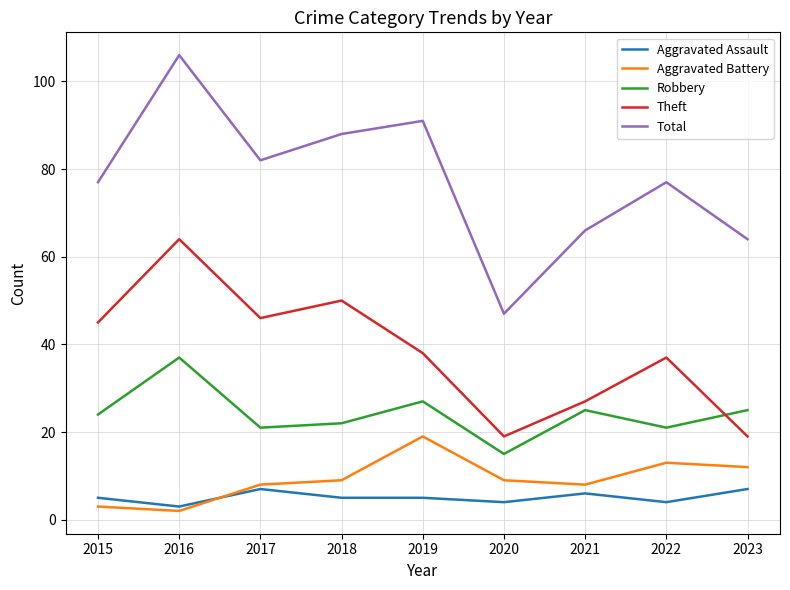

What is the approximate value of Robbery at 2017?

21